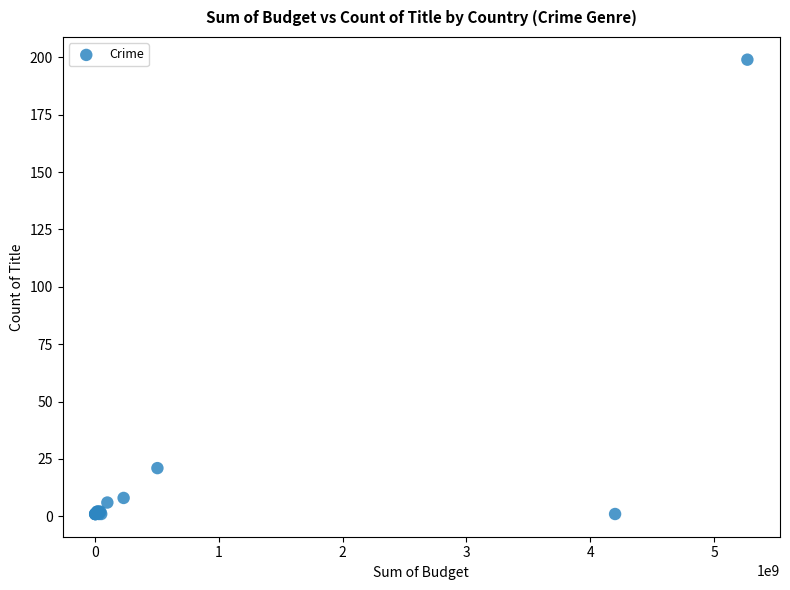

What Y value in the scatter plot is closest to 100?

21